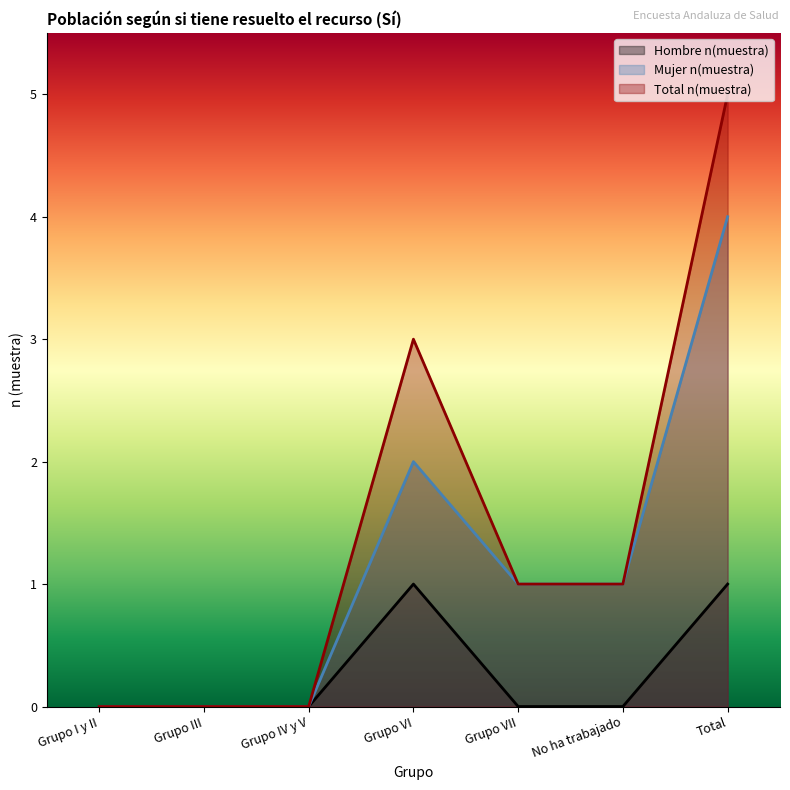

How many lines are shown in the chart?

3